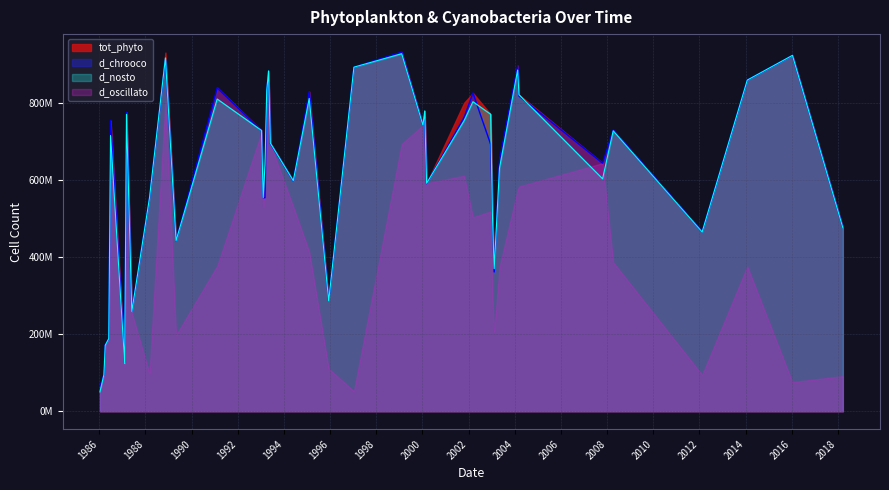

At 2007-10-22, list the series in order from largest to smallest.

tot_phyto, d_chrooco, d_oscillato, d_nosto